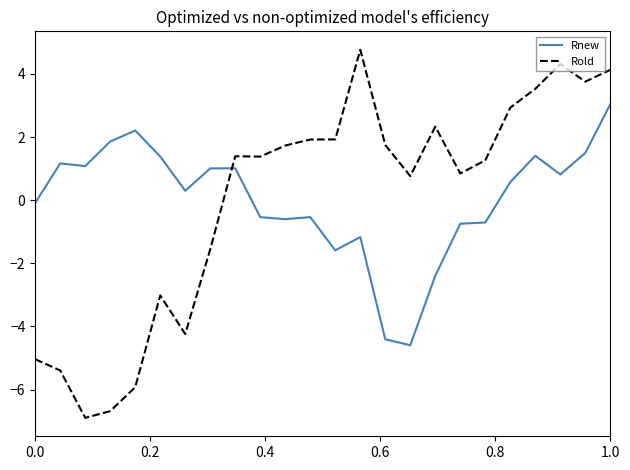

Which series has the largest range (max minus min)?

Rold